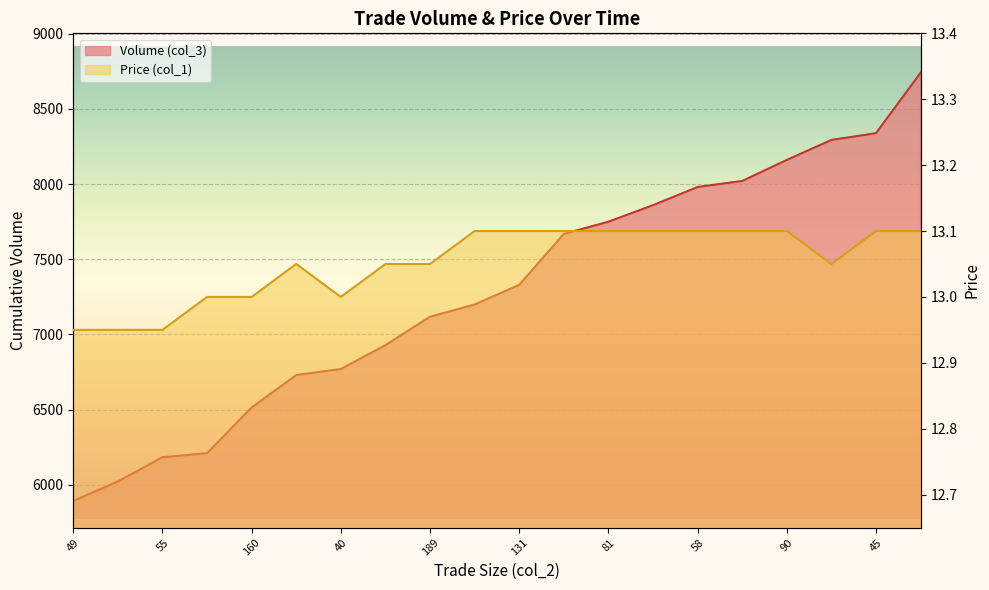

What is the label of the 12th point from the left?

97